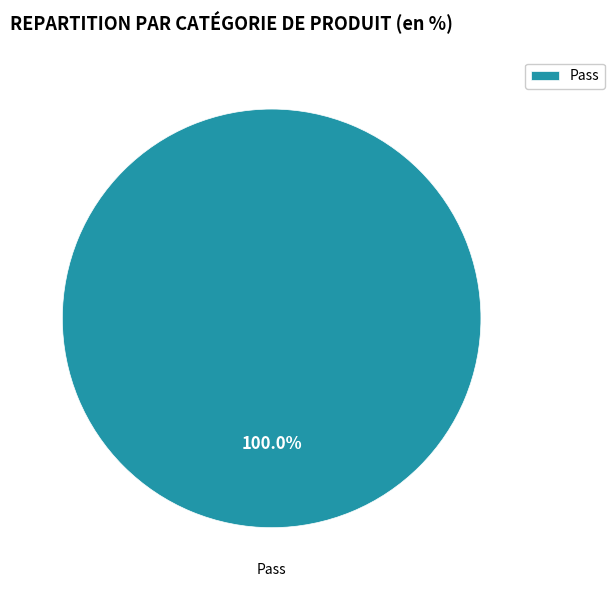

How many slices are in this pie chart?

1